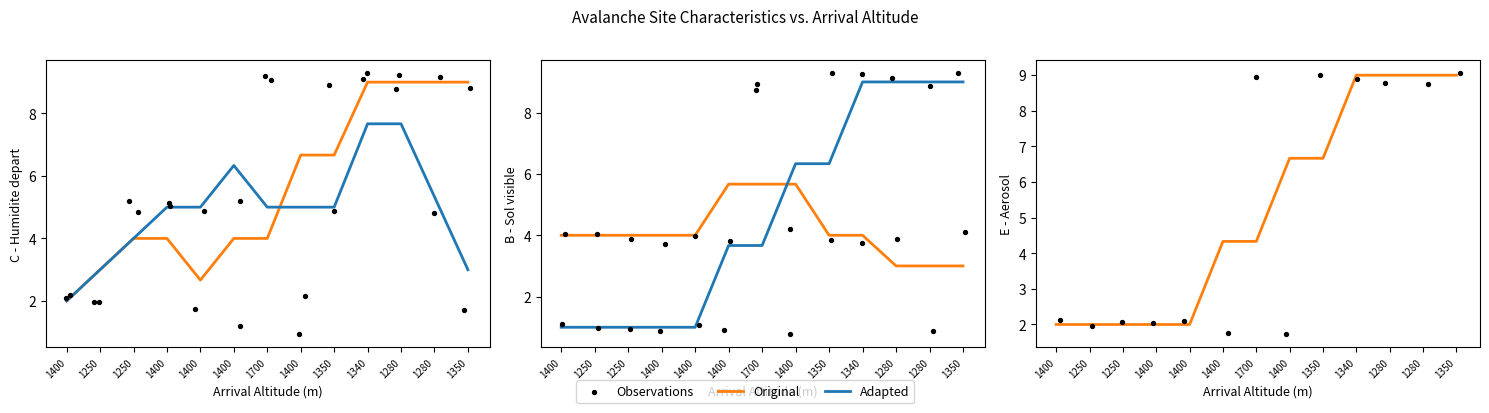

At how many categories does at least one series exceed 7?

6